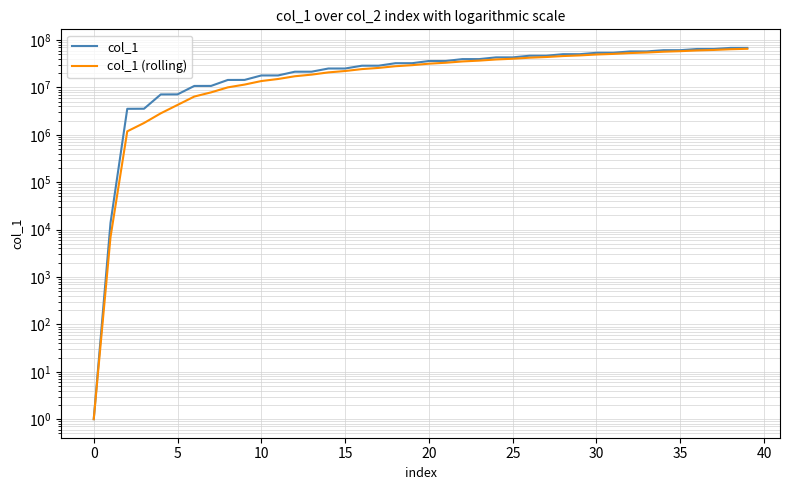

How many distinct data groups are displayed?

2